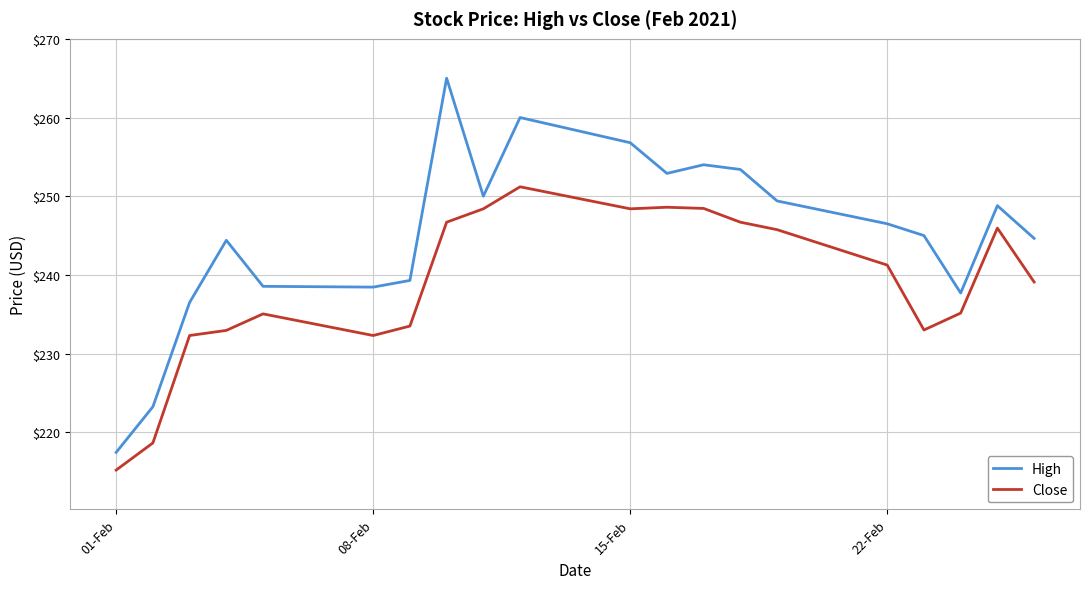

Rank the series by their maximum value, from highest to lowest.

High, Close